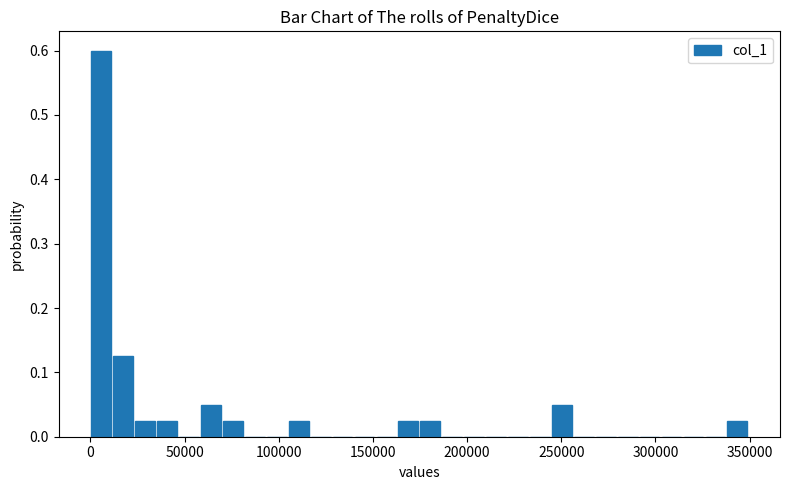

Around what value on the x-axis is the tallest bar? Give the approximate position of its centre, as read against the axis.

5000